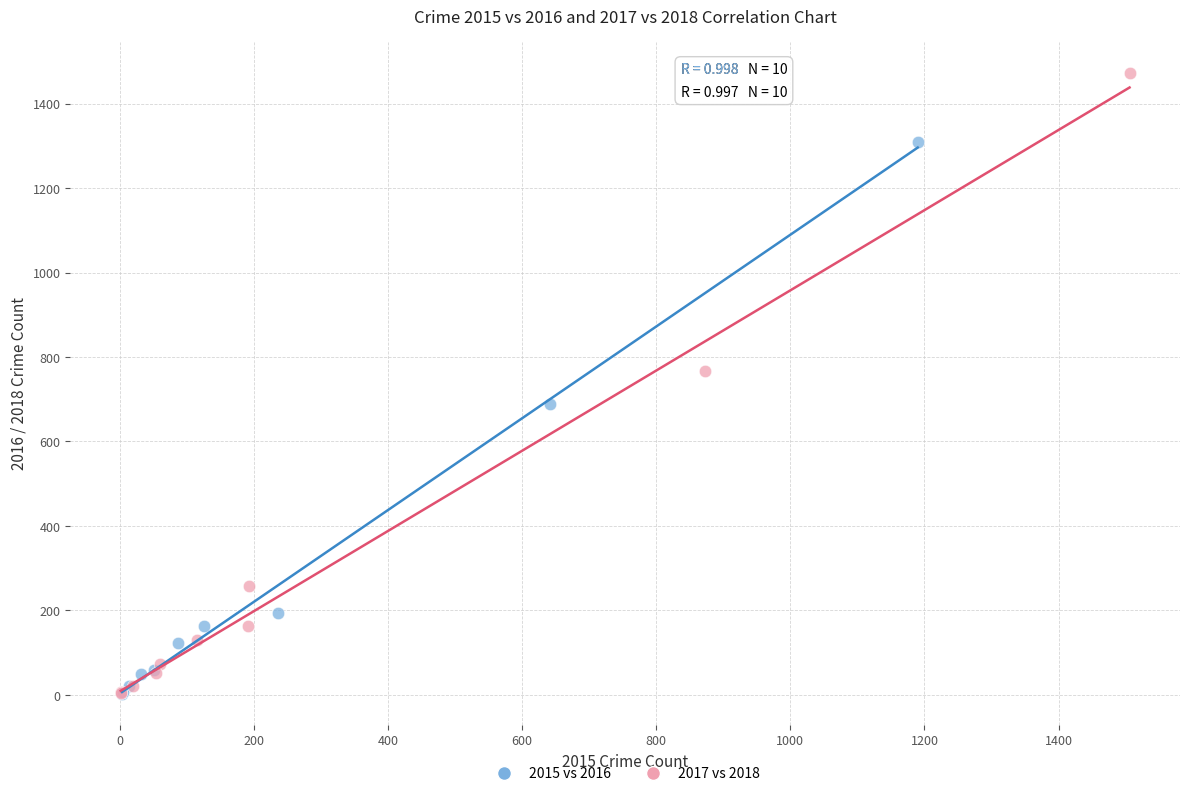

Which series has the widest spread of Y values?

2017 vs 2018